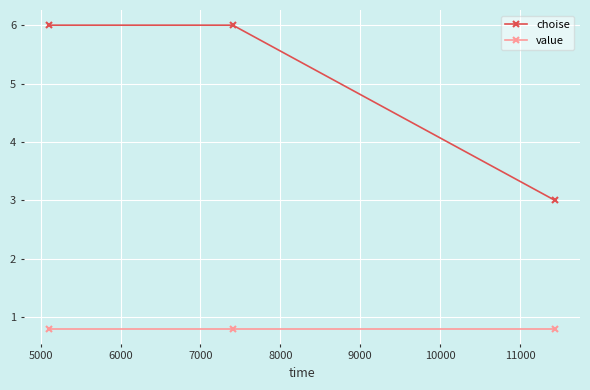

Which series has the largest total across all categories?

choise